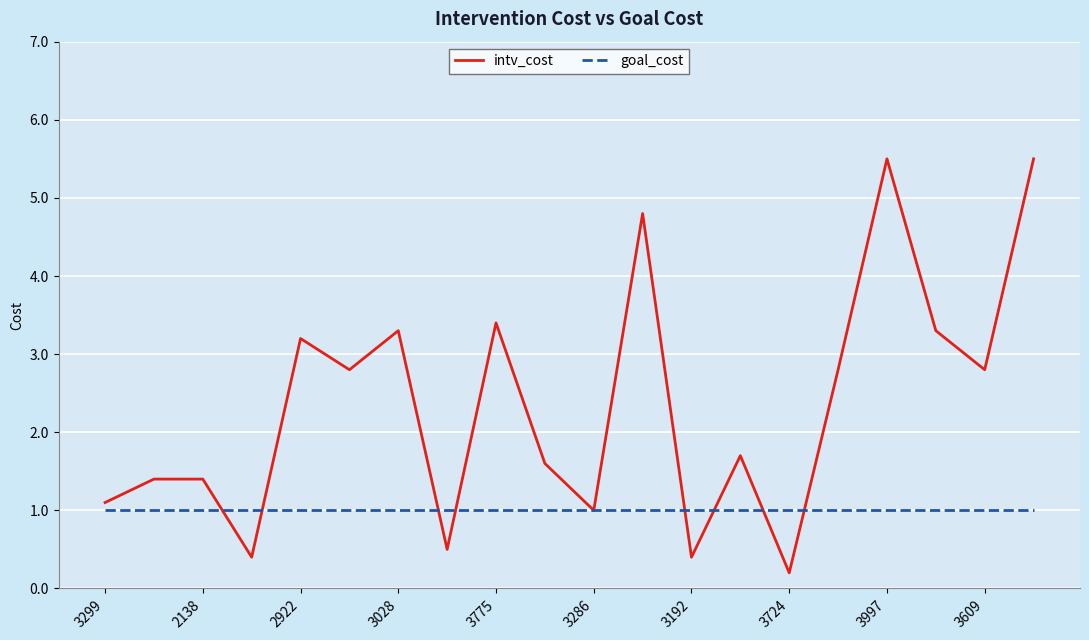

What are all the series names shown in the legend?

intv_cost, goal_cost